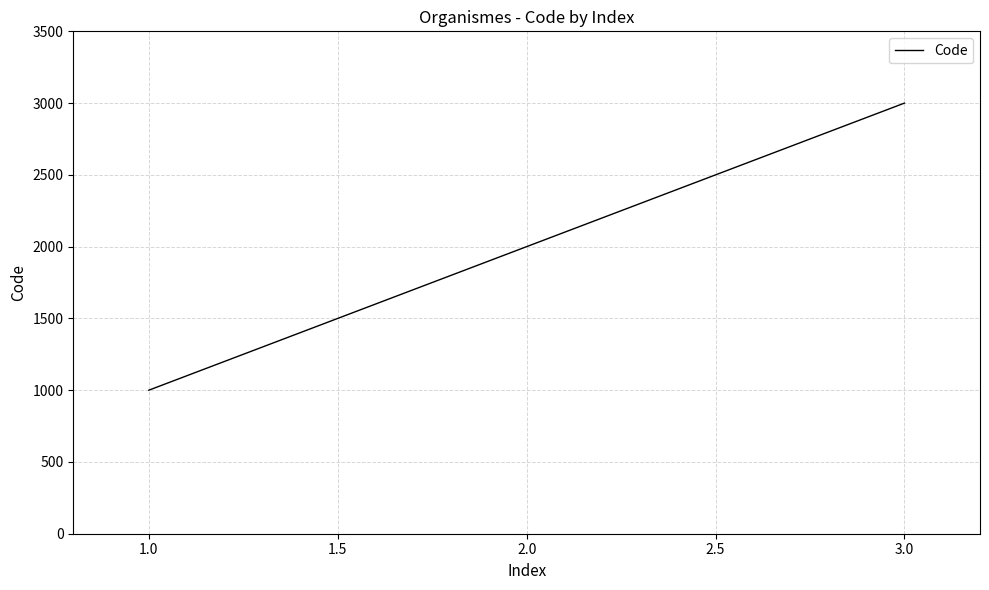

What is the difference between the maximum and minimum values?

2000